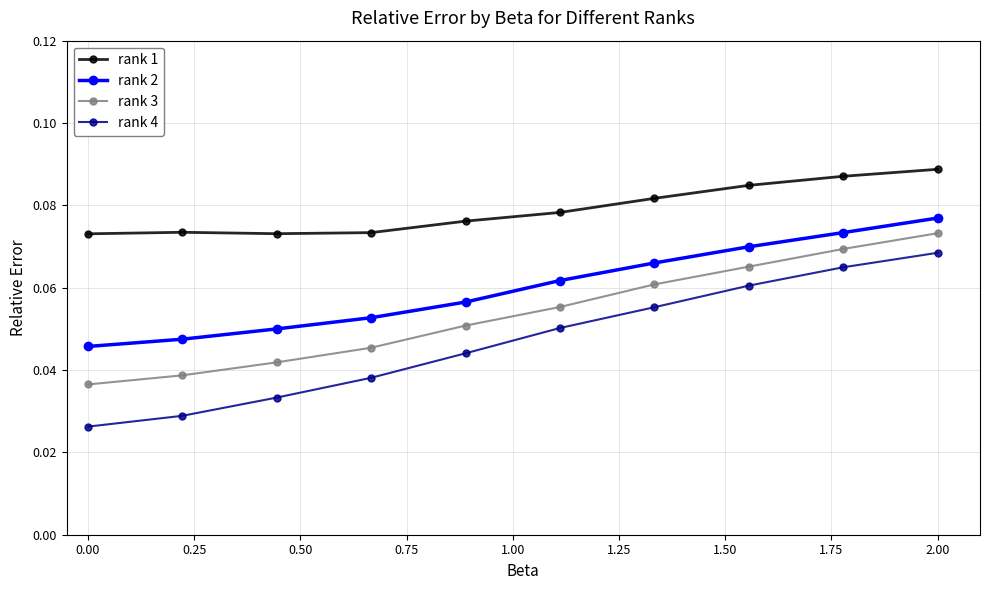

Which series has the widest spread of values?

rank 4